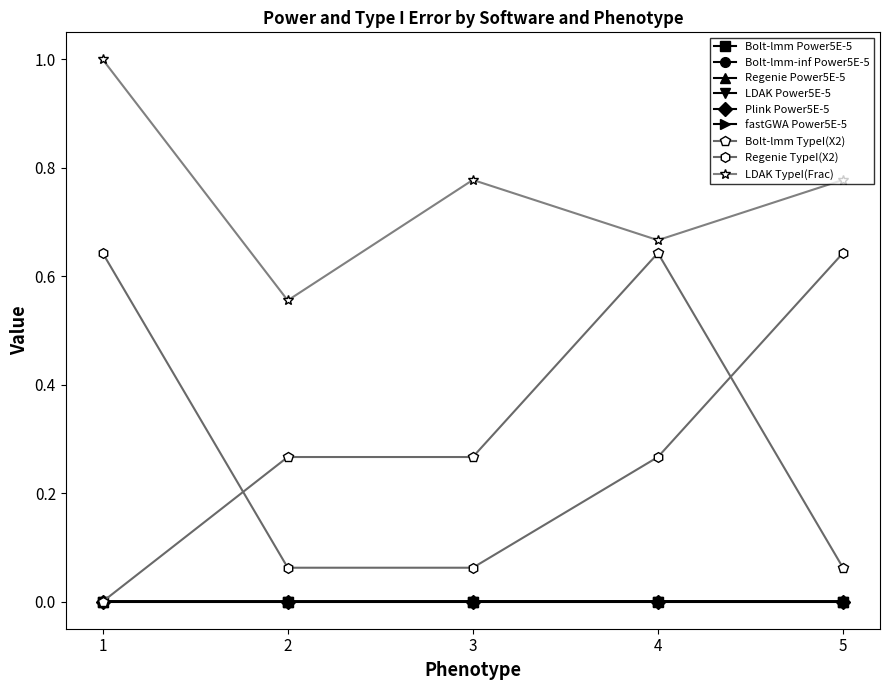

Does the chart have visible grid lines?

No